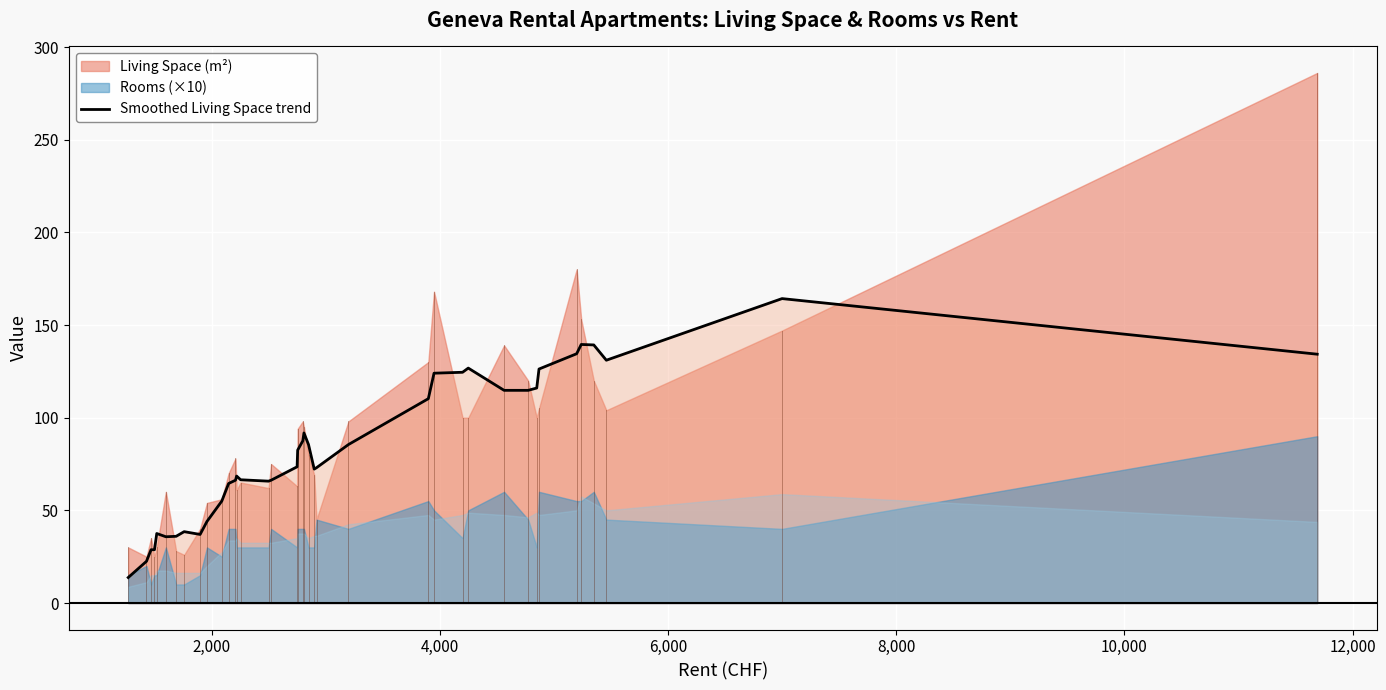

How many values exceed 73?

20